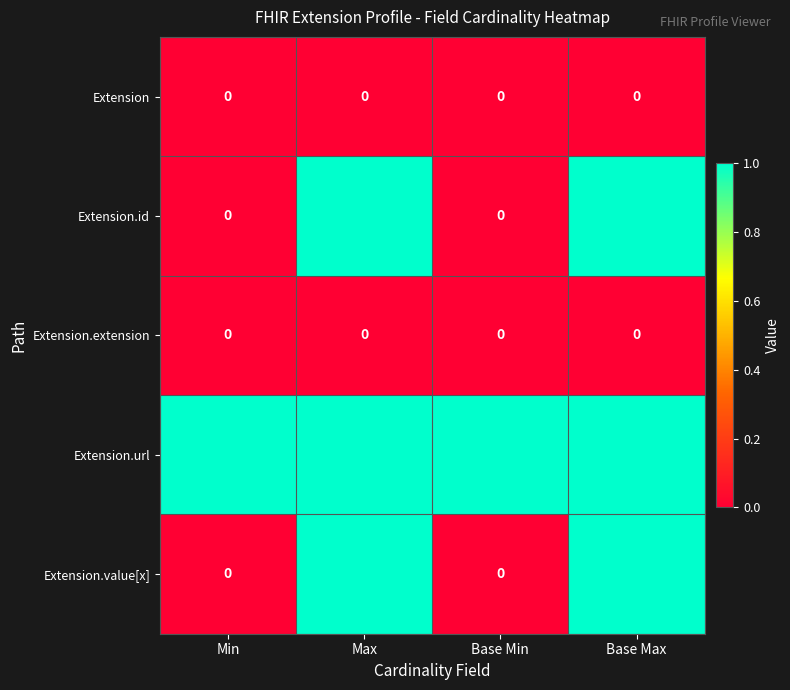

Reading left to right, list all the values displayed in this chart.

Extension: Min=0	Max=0	Base Min=0	Base Max=0
Extension.id: Min=0	Max=1	Base Min=0	Base Max=1
Extension.extension: Min=0	Max=0	Base Min=0	Base Max=0
Extension.url: Min=1	Max=1	Base Min=1	Base Max=1
Extension.value[x]: Min=0	Max=1	Base Min=0	Base Max=1